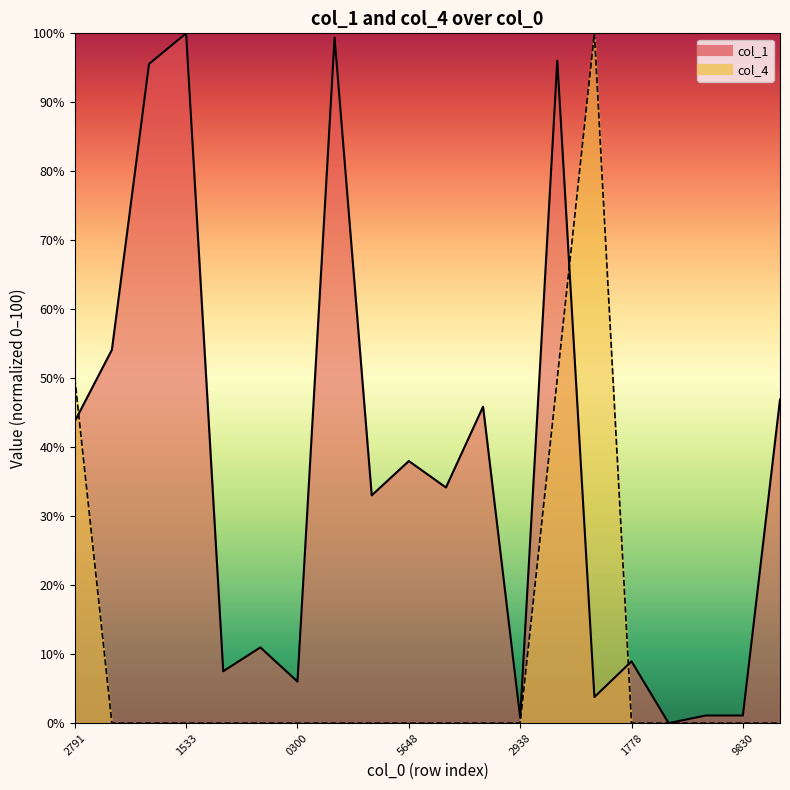

Which series has the largest range (max minus min)?

col_1 line